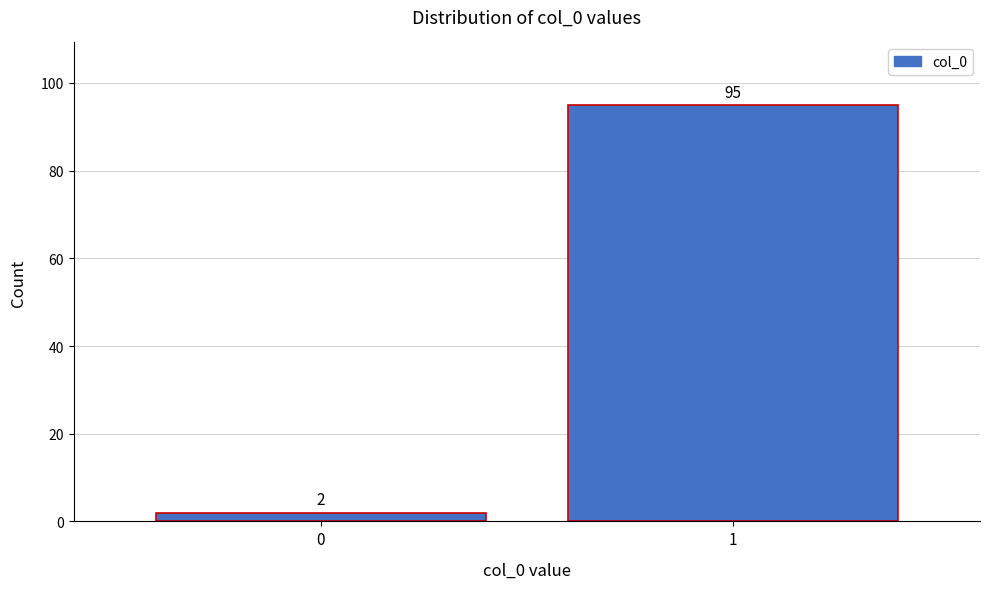

Reading left to right, what are all the values shown in this chart?

2	95